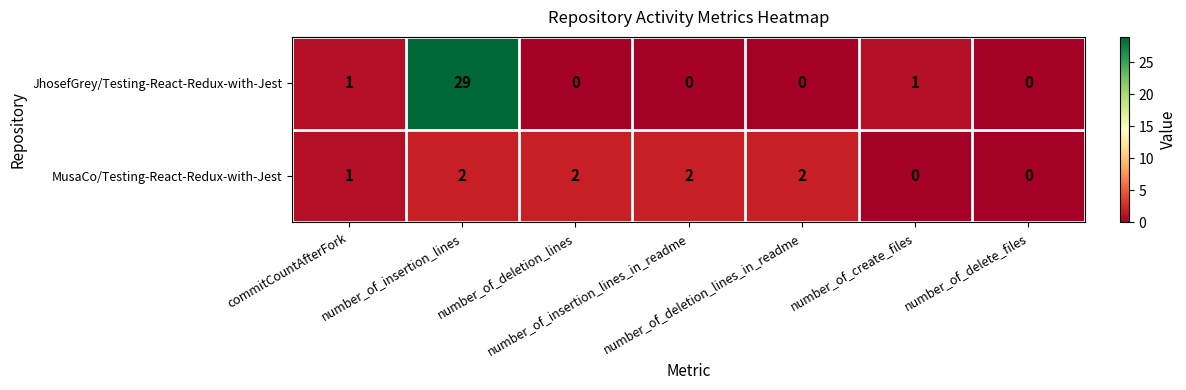

Count the MusaCo/Testing-React-Redux-with-Jest values in the range 0 to 2.

7